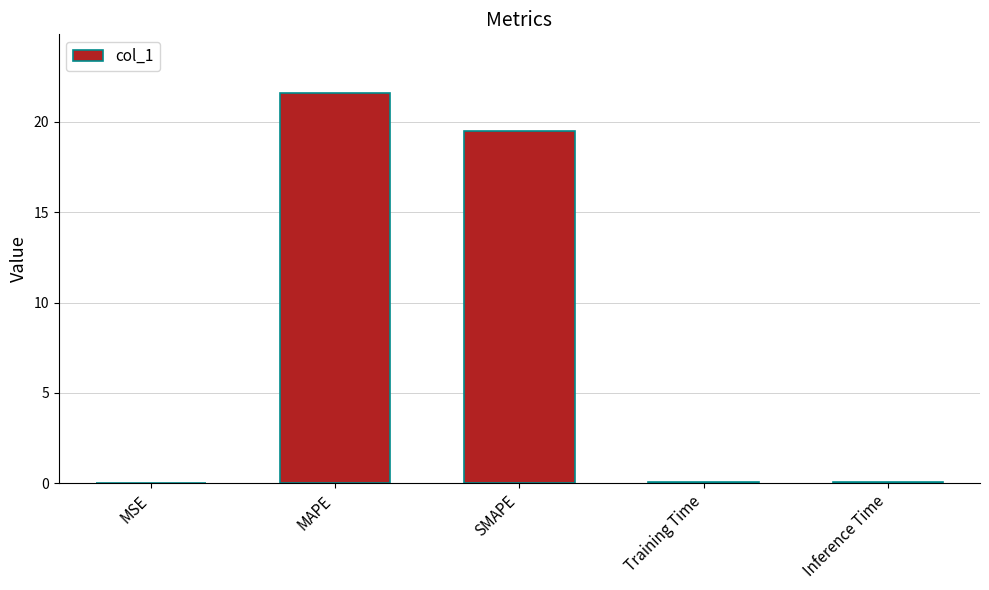

What is the sum of the values at Training Time and SMAPE?

19.5